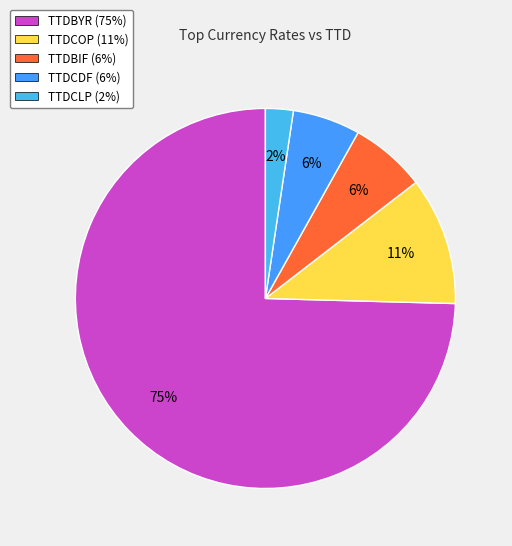

Is it true that TTDBIF is 21% of the pie?

False